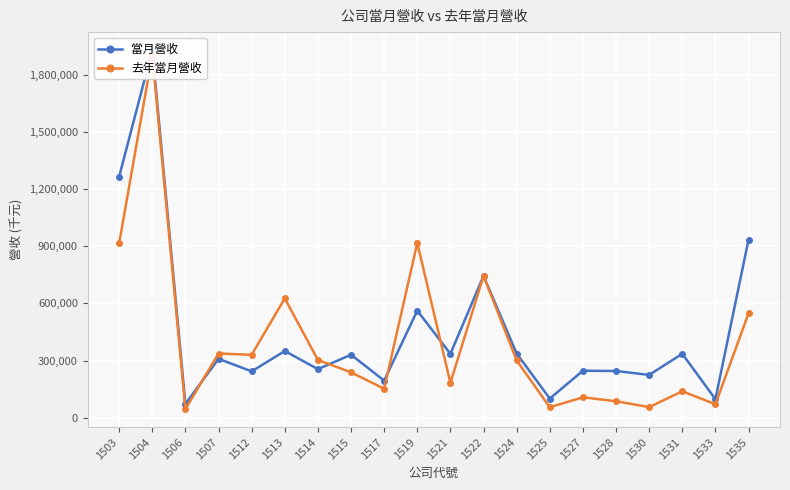

What is the sum of all 當月營收 values?

9112012